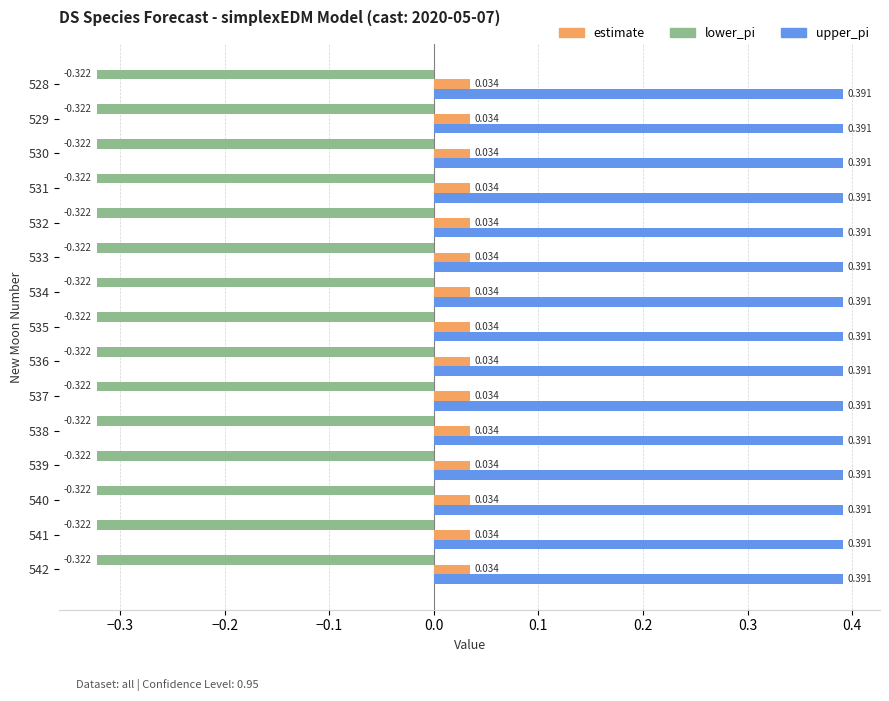

Is it true that lower_pi equals -0.5 at 538?

False